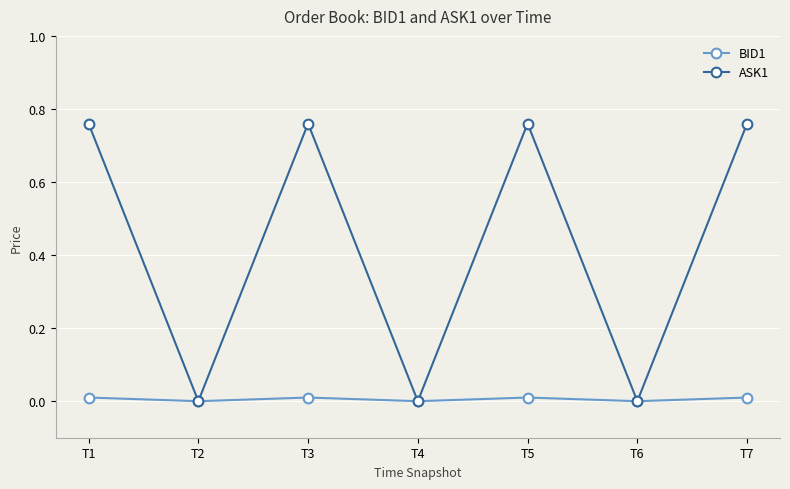

The value of ASK1 at T5 is 0.4. True or false?

False